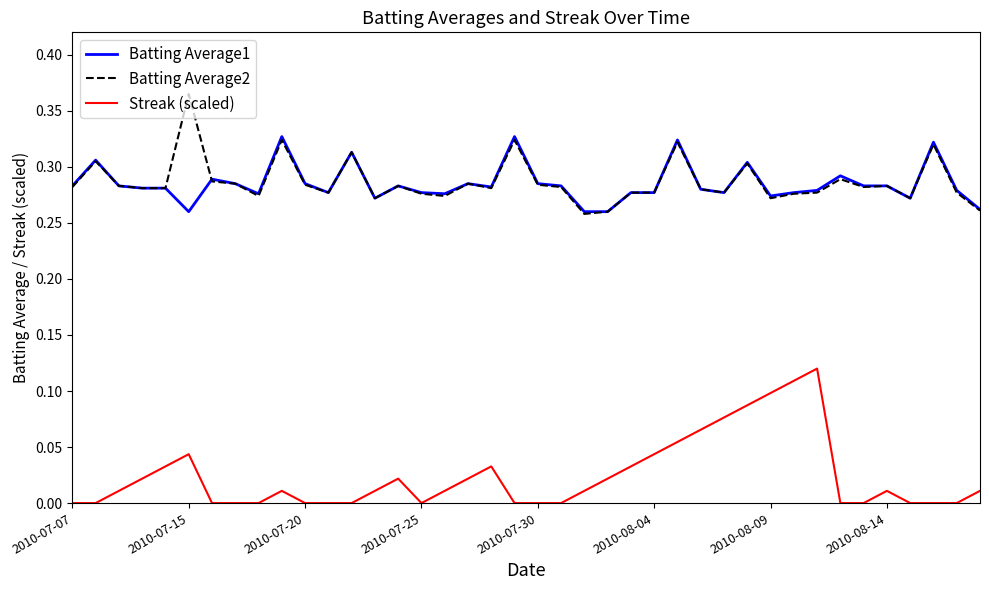

True or false: Batting Average1 and Streak (scaled) intersect in this chart.

False